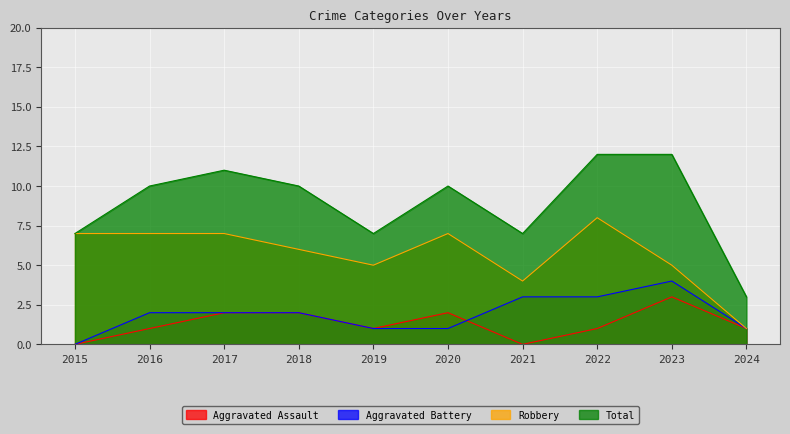

Does the chart display data point markers on the line(s)?

No